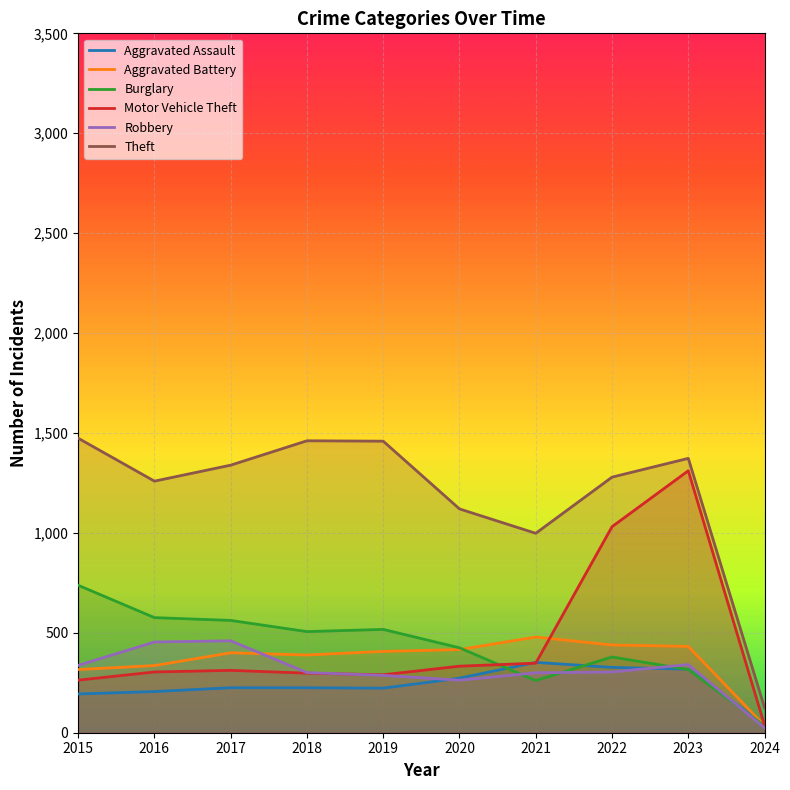

Where do Motor Vehicle Theft and Aggravated Assault first cross each other?

2020 and 2021